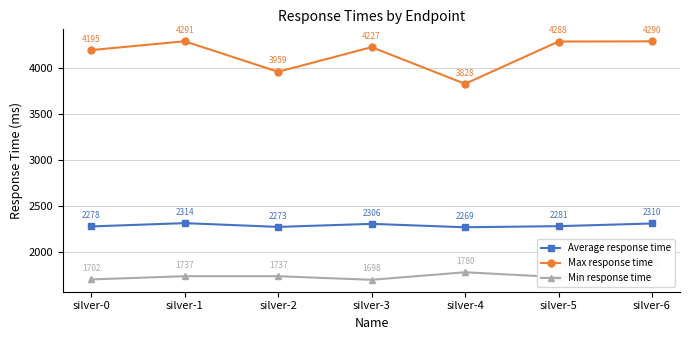

What is the smallest value displayed?

1698